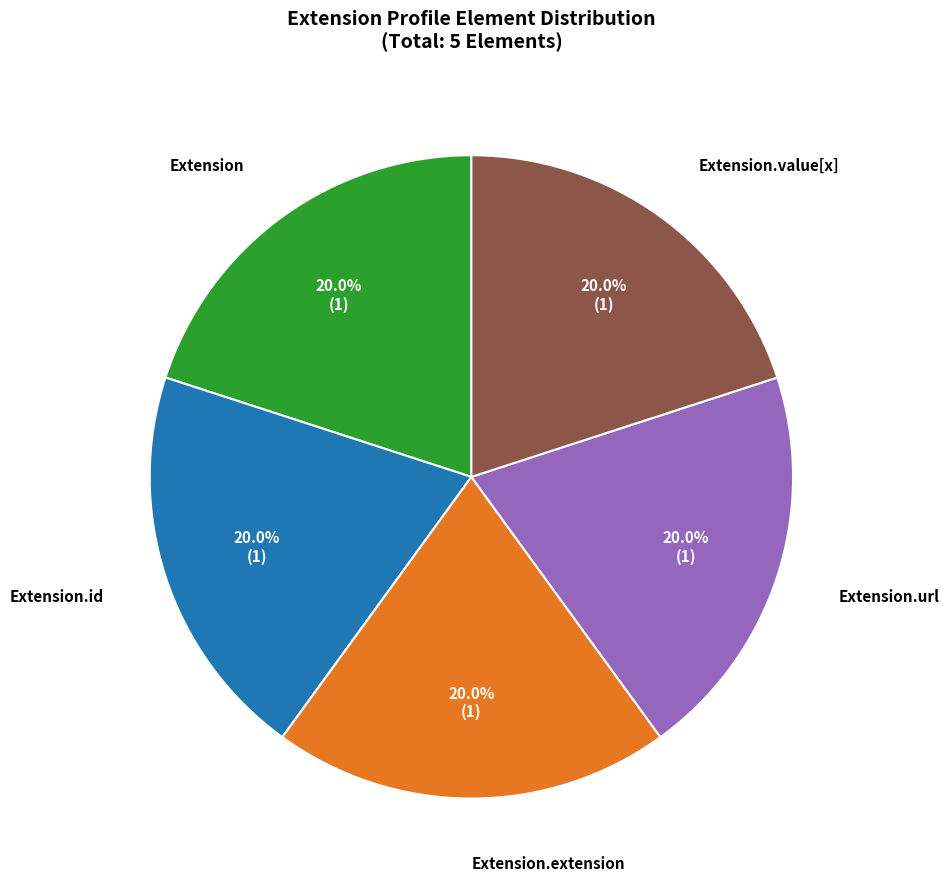

Does any single category account for the majority?

No